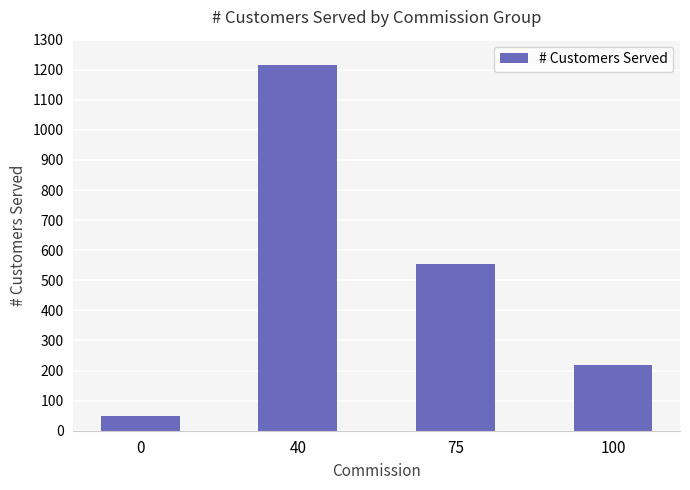

Does the chart contain stacked bars?

No